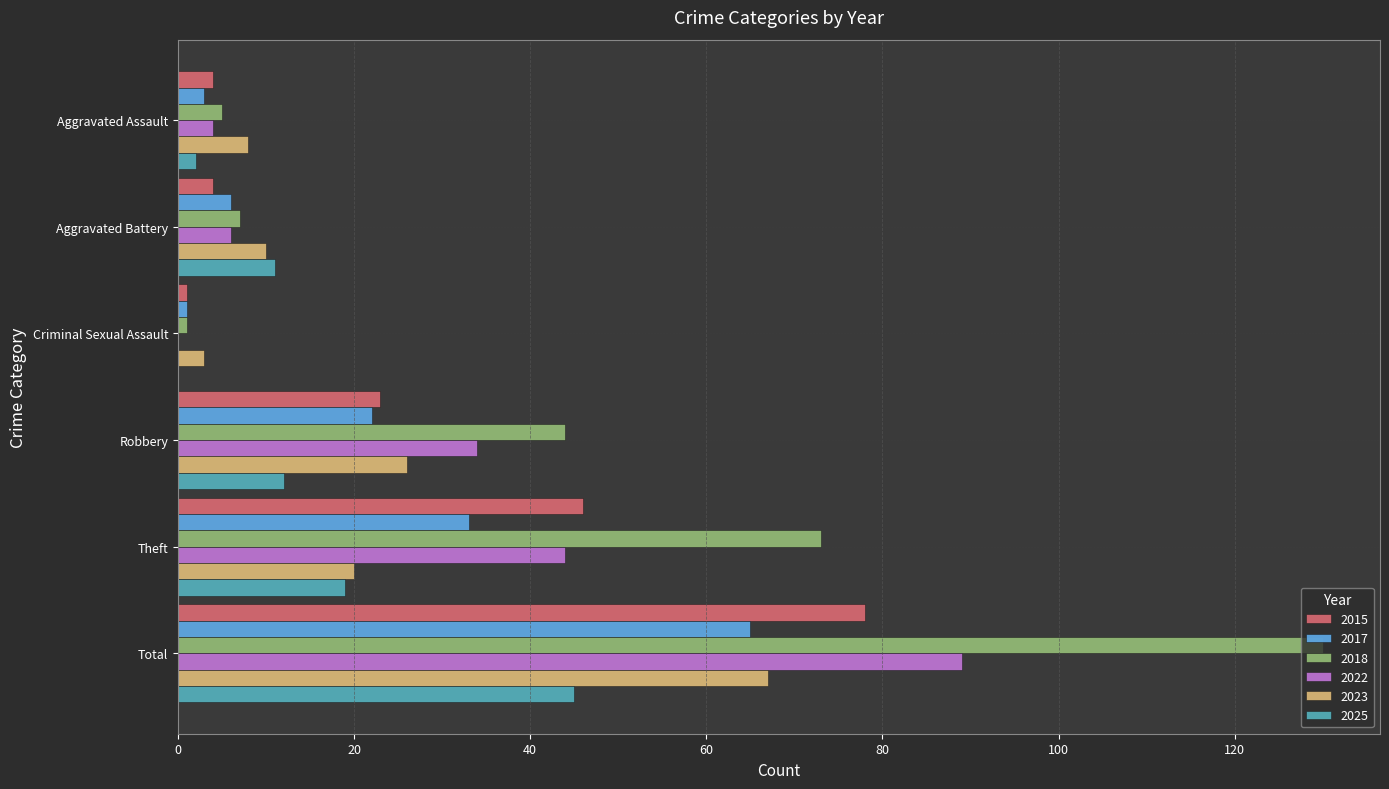

Which series has the largest total across all categories?

2018